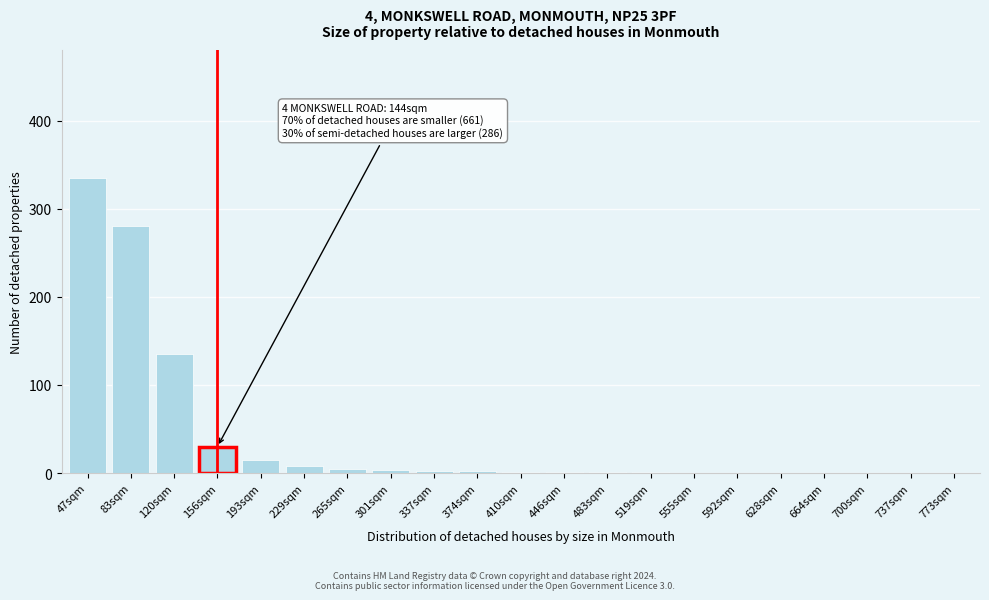

Which has a higher value, 83sqm or 156sqm?

83sqm